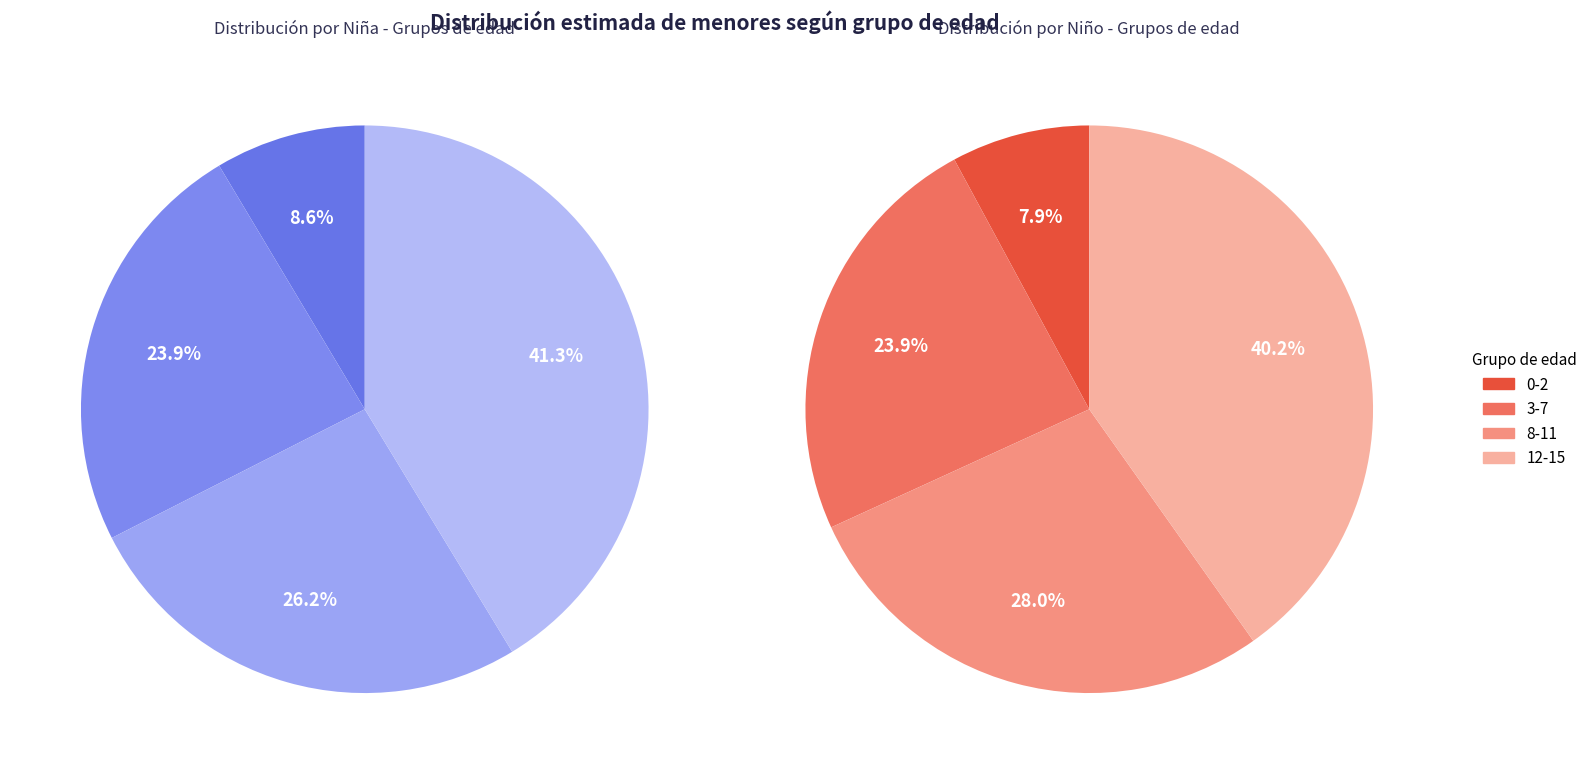

What is the smallest slice in the pie chart?

0-2